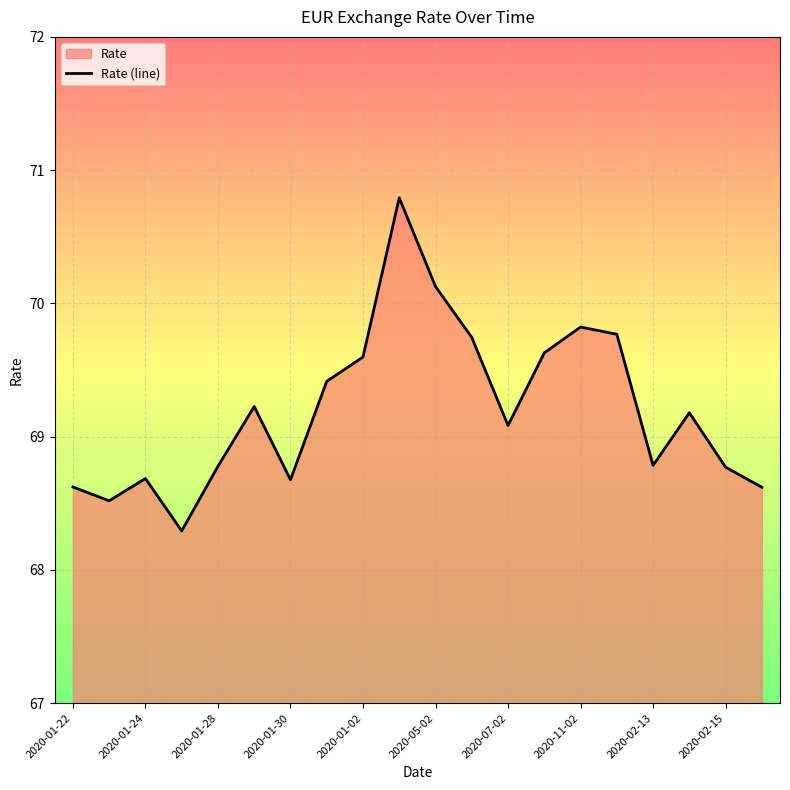

The chart shows a value of 68.8 at 2020-02-15. True or false?

True